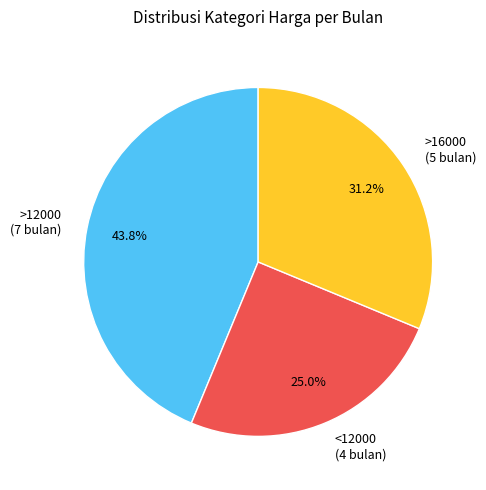

To the nearest percent, what is the average slice percentage?

33%